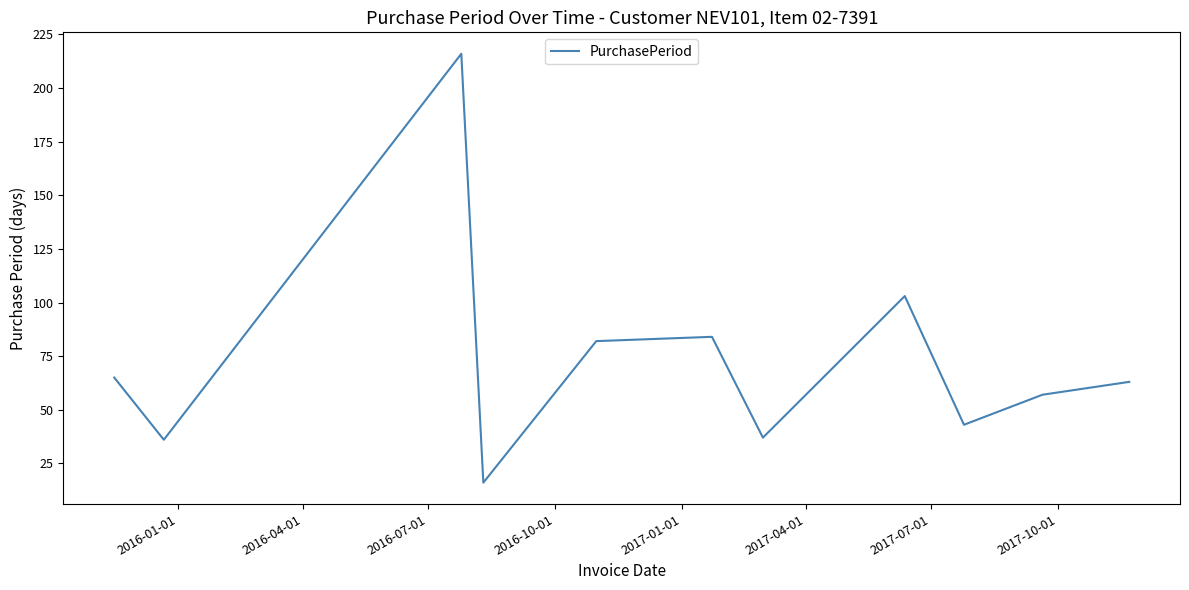

What is the difference between the maximum and minimum values?

200